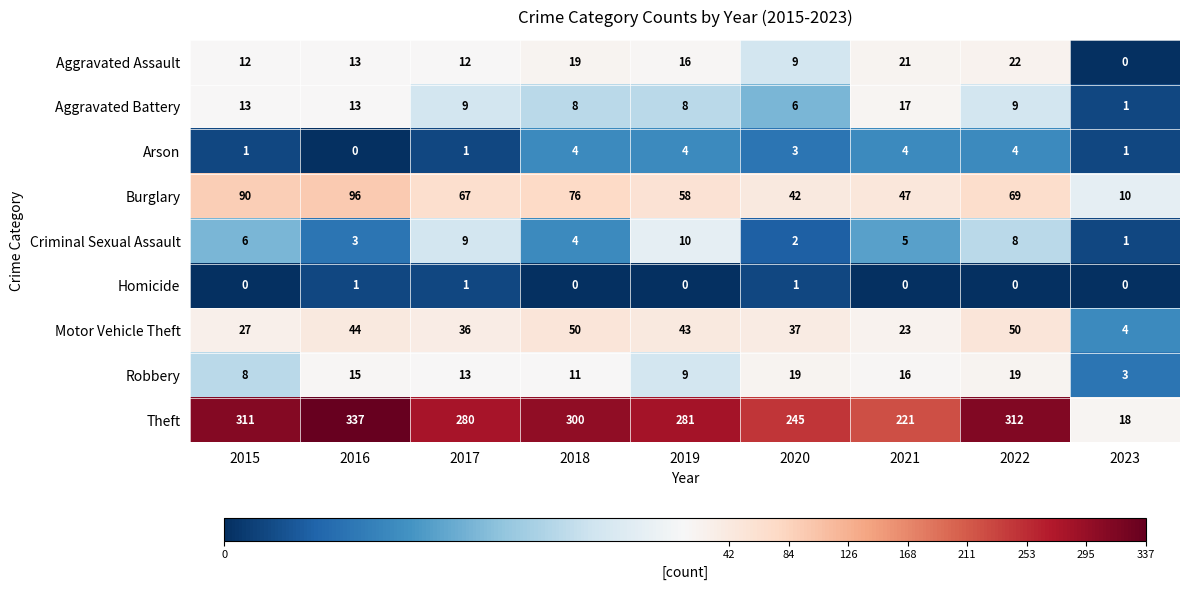

What is the difference between the Arson values at 2023 and 2018?

3